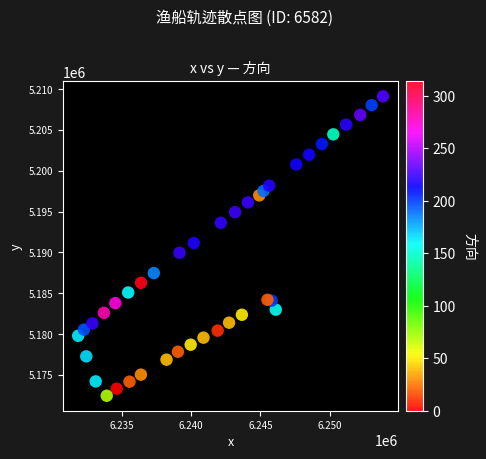

What is the range of X values (max minus min)?

21947.8